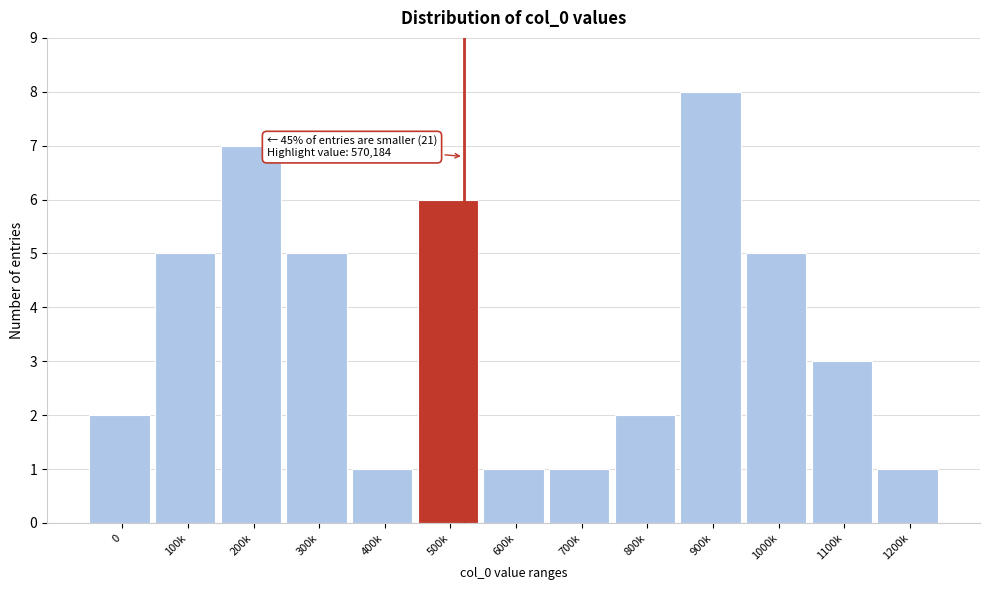

Reading left to right, extract all data points from this chart.

0=2	100k=5	200k=7	300k=5	400k=1	500k=6	600k=1	700k=1	800k=2	900k=8	1000k=5	1100k=3	1200k=1